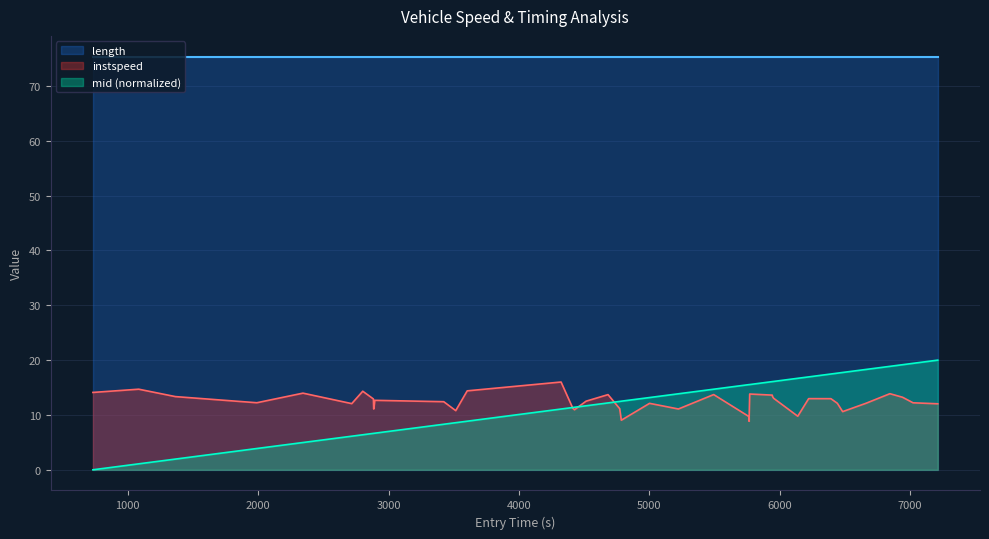

Which series has the widest spread of values?

mid (normalized)